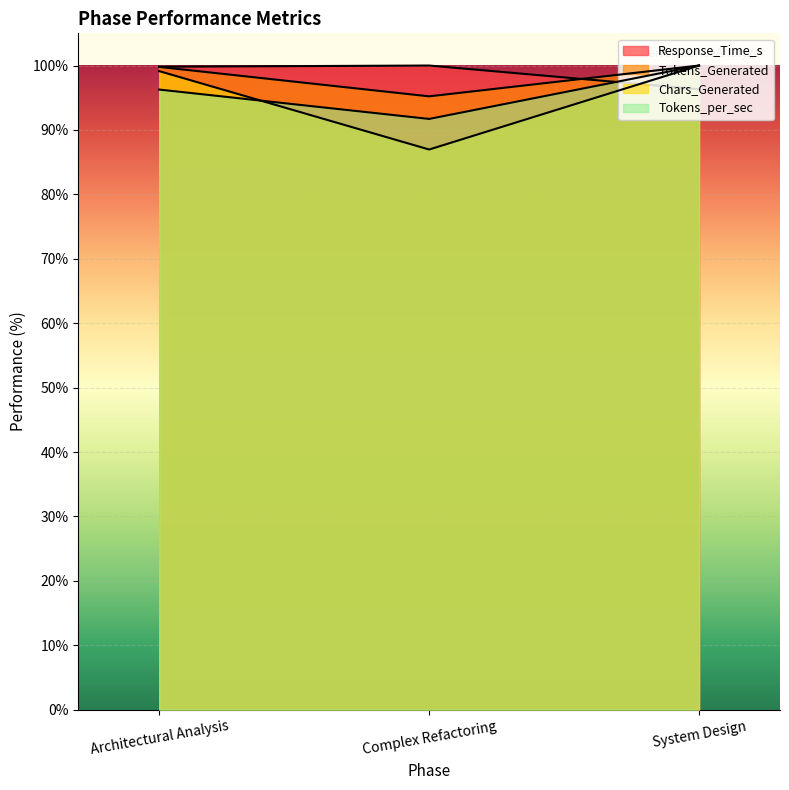

How many lines are shown in the chart?

4